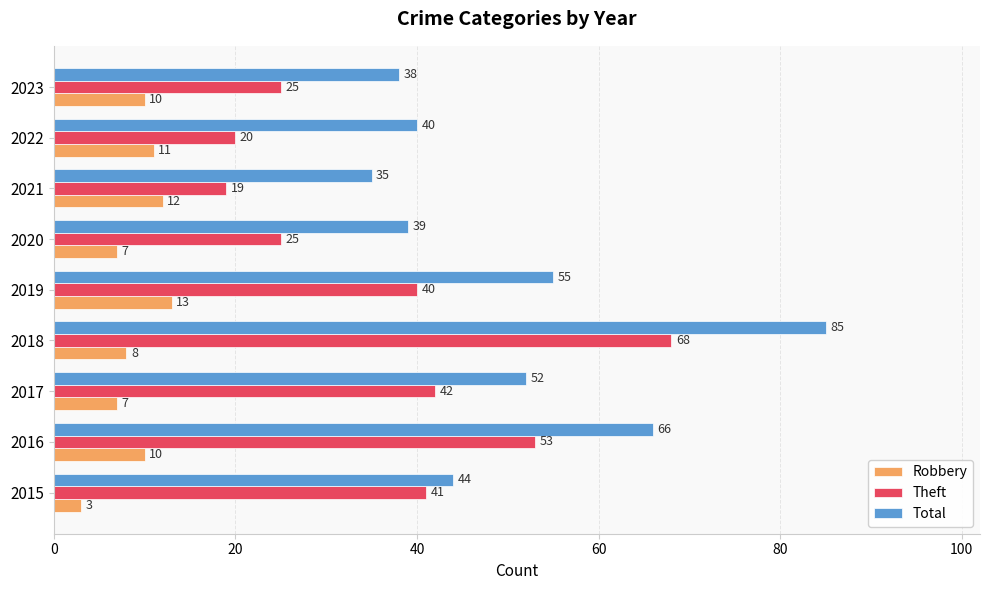

At which label is Theft closest to 43?

2017